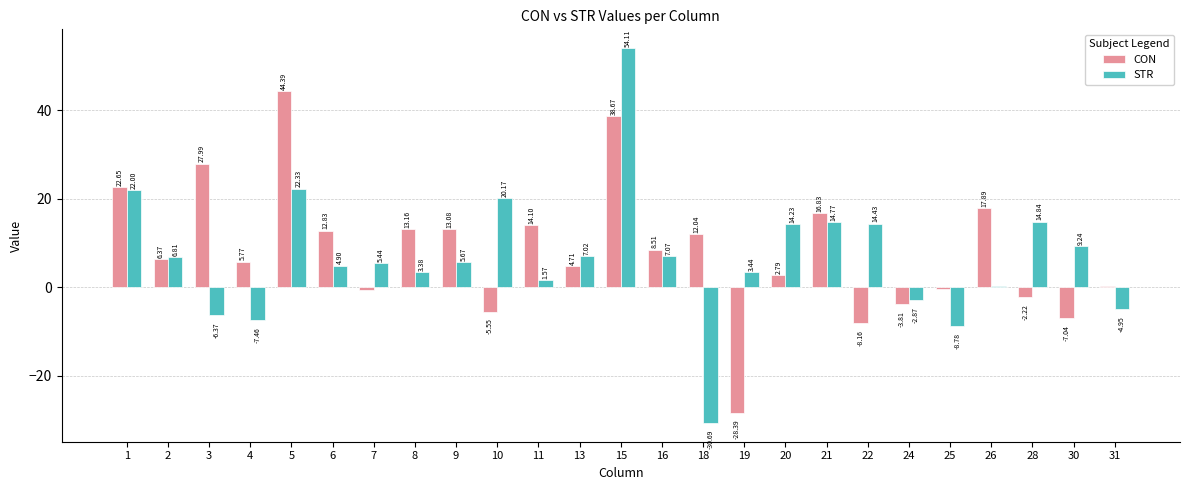

What is the sum of all STR values?

170.7